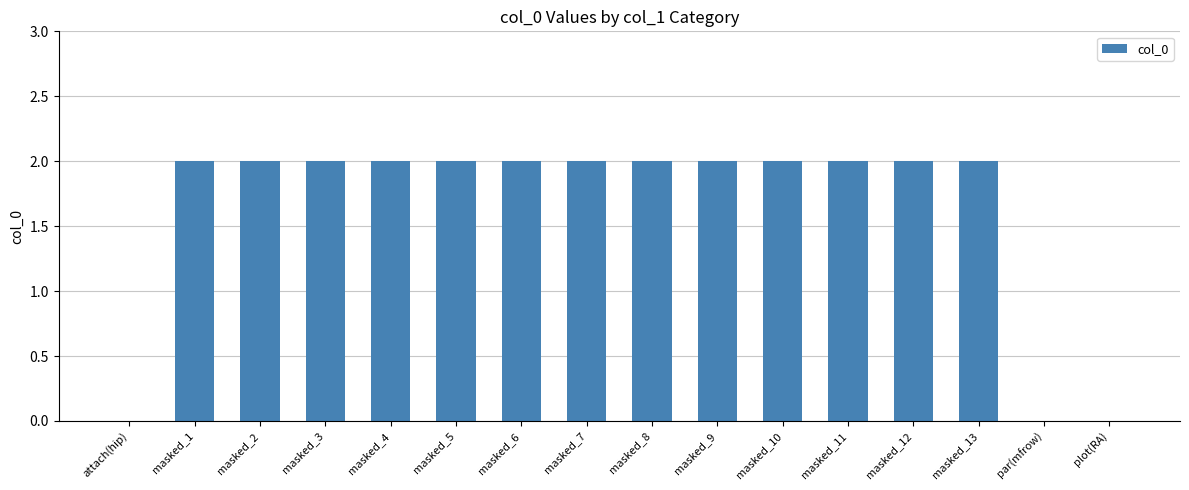

What is the maximum value shown in the chart?

2